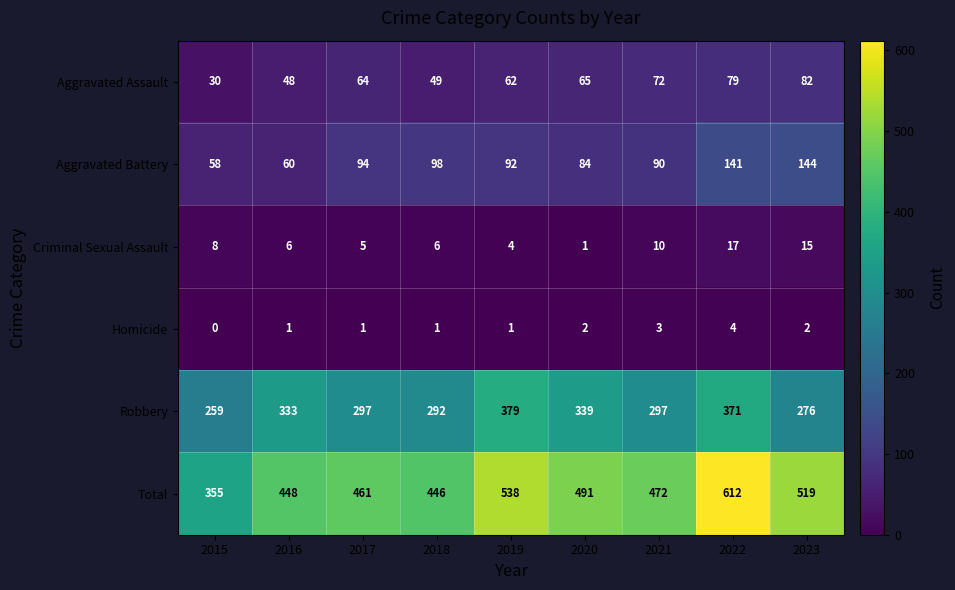

What is the difference between the maximum and minimum values in the Homicide series?

4